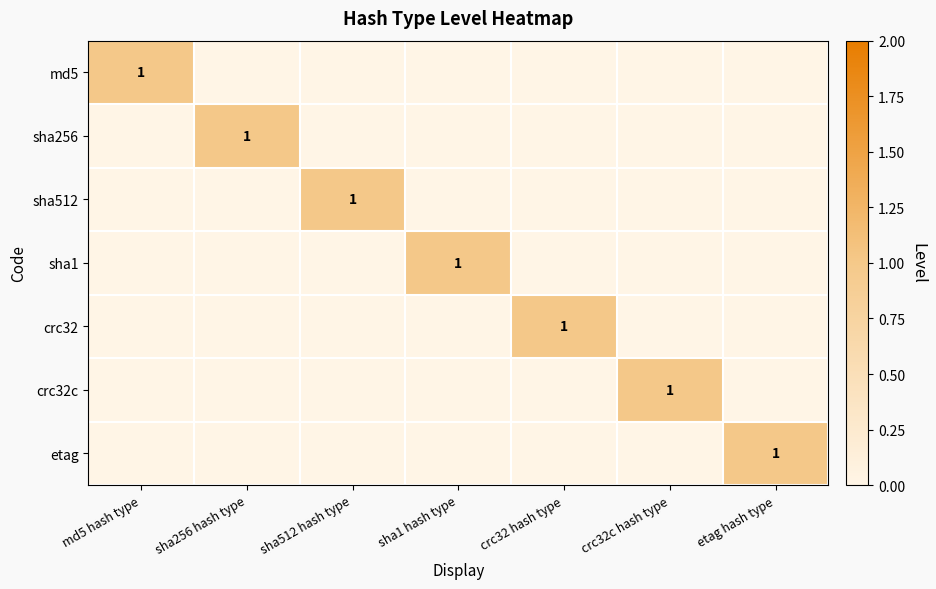

The sha512 series shows 1 at sha512 hash type. True or false?

True